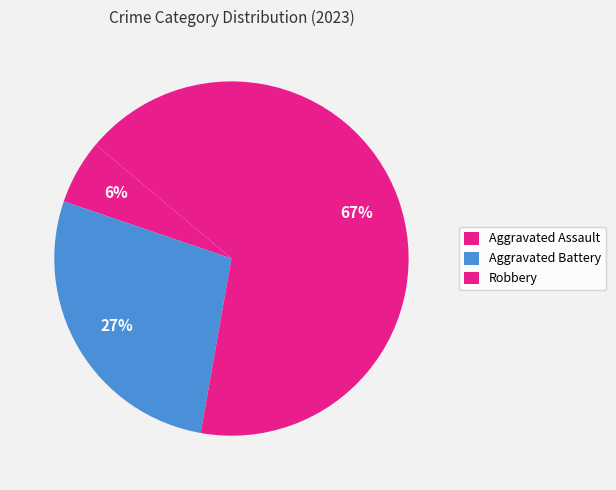

How many segments does this pie chart have?

3